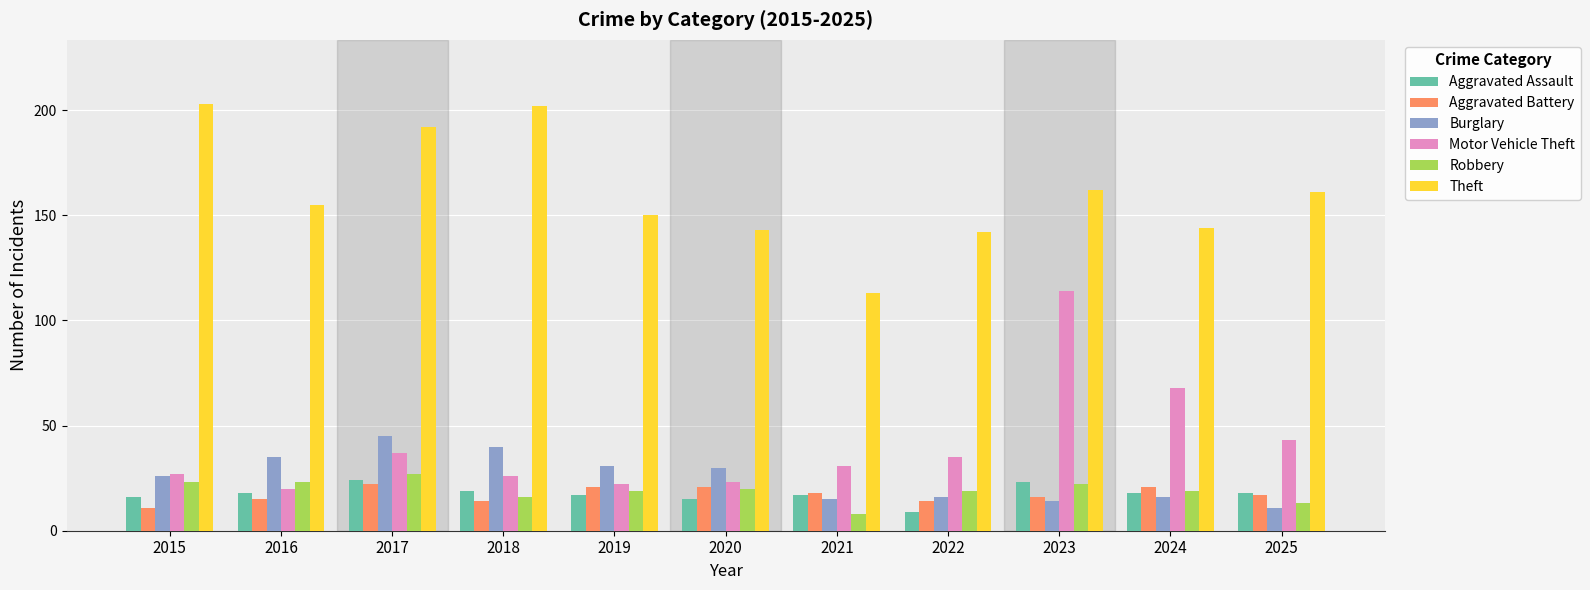

How many bars are there in each group?

6